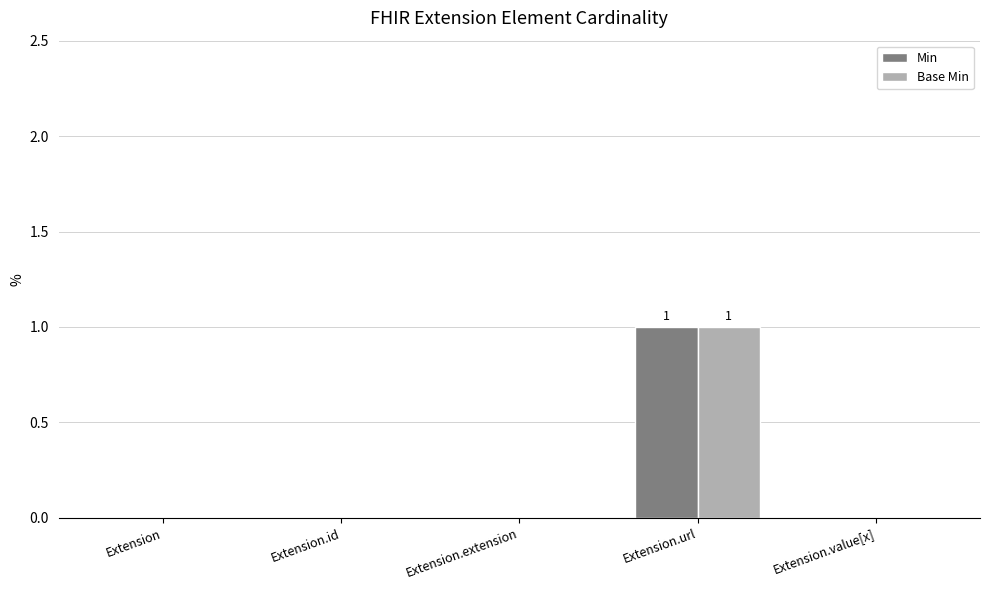

Which category has the highest value in the Base Min series?

Extension.url